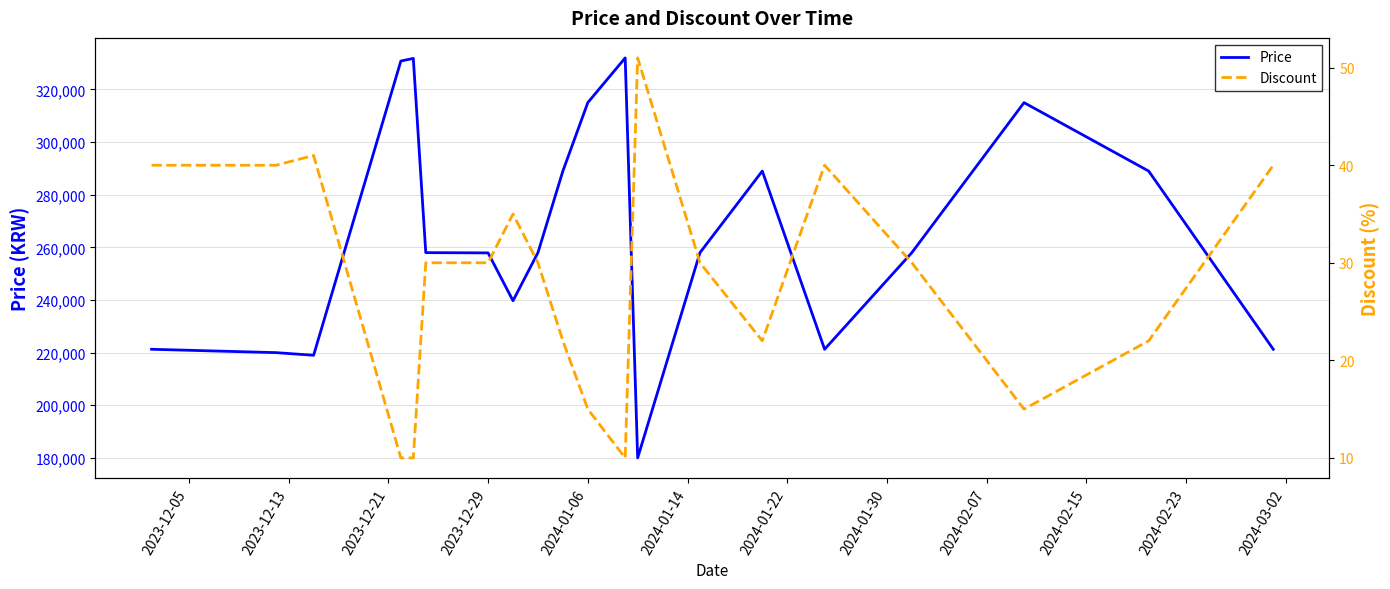

True or false: Discount and Price intersect in this chart.

False